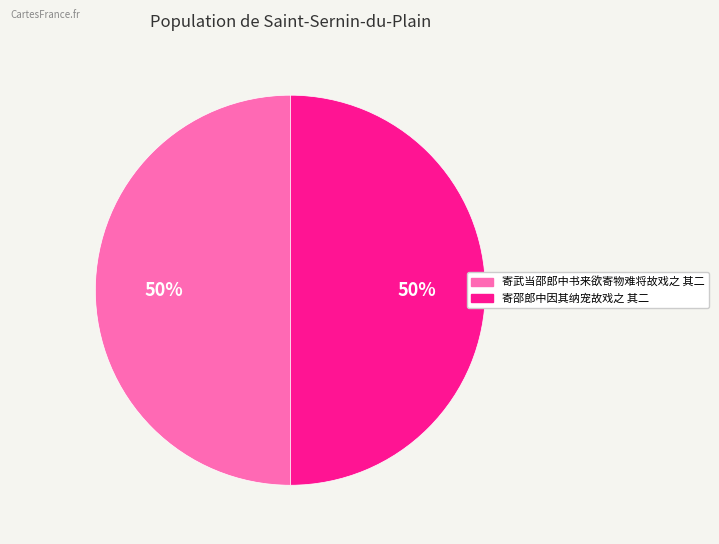

What is the ratio of the value at 寄武当邵郎中书来欲寄物难将故戏之 其二 to the value at 寄邵郎中因其纳宠故戏之 其二?

1.0